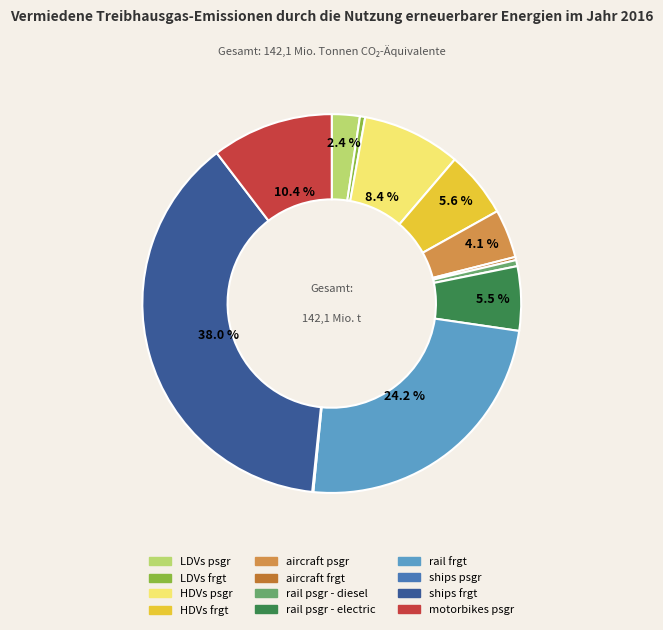

Between HDVs frgt and LDVs frgt, which is larger?

HDVs frgt